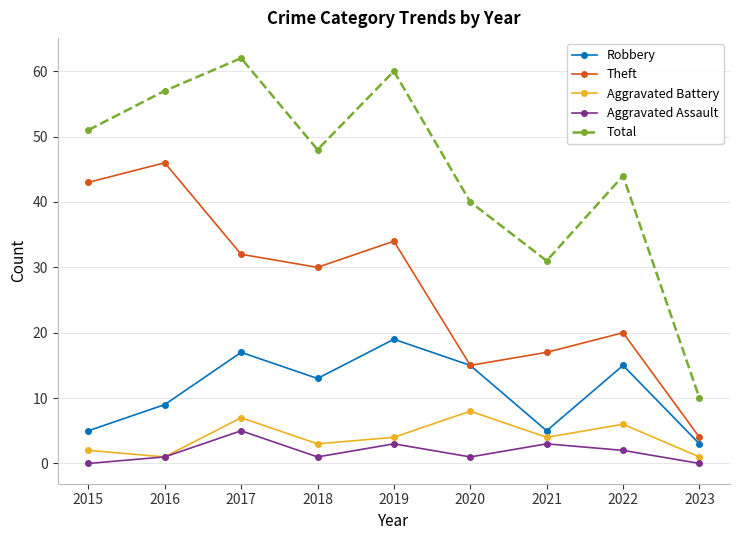

What value does the Theft series have at 2017?

32